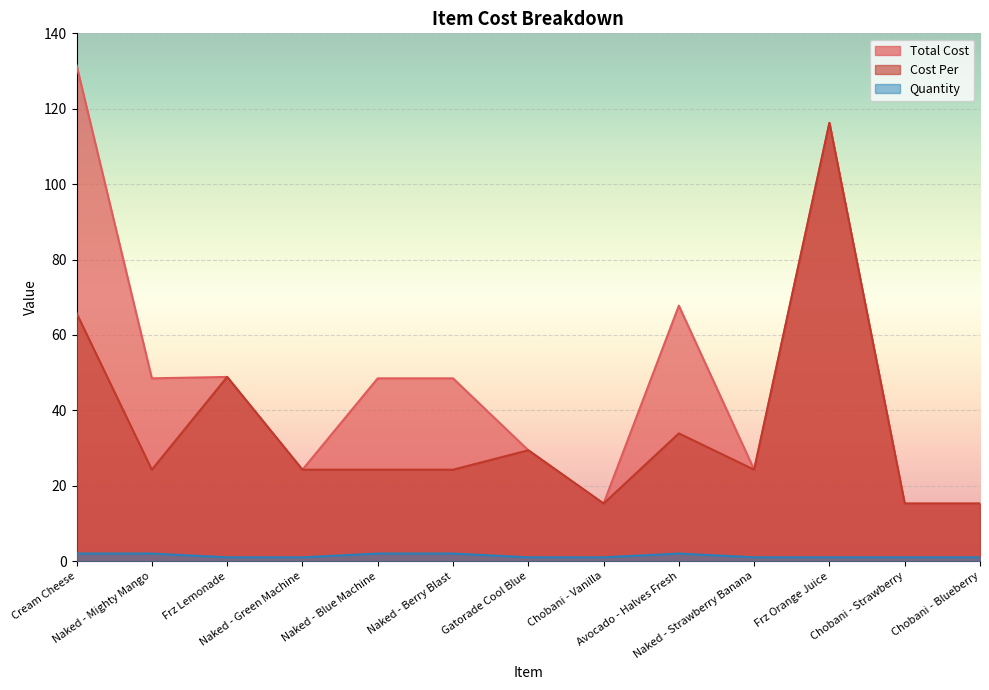

Reading left to right, what are all the values shown in this chart?

Total Cost: 131.5	48.5	48.9	24.2	48.5	48.5	29.4	15.3	67.8	24.2	116.2	15.3	15.3
Cost Per: 65.8	24.2	48.9	24.2	24.2	24.2	29.4	15.3	33.9	24.2	116.2	15.3	15.3
Quantity: 2.0	2.0	1.0	1.0	2.0	2.0	1.0	1.0	2.0	1.0	1.0	1.0	1.0